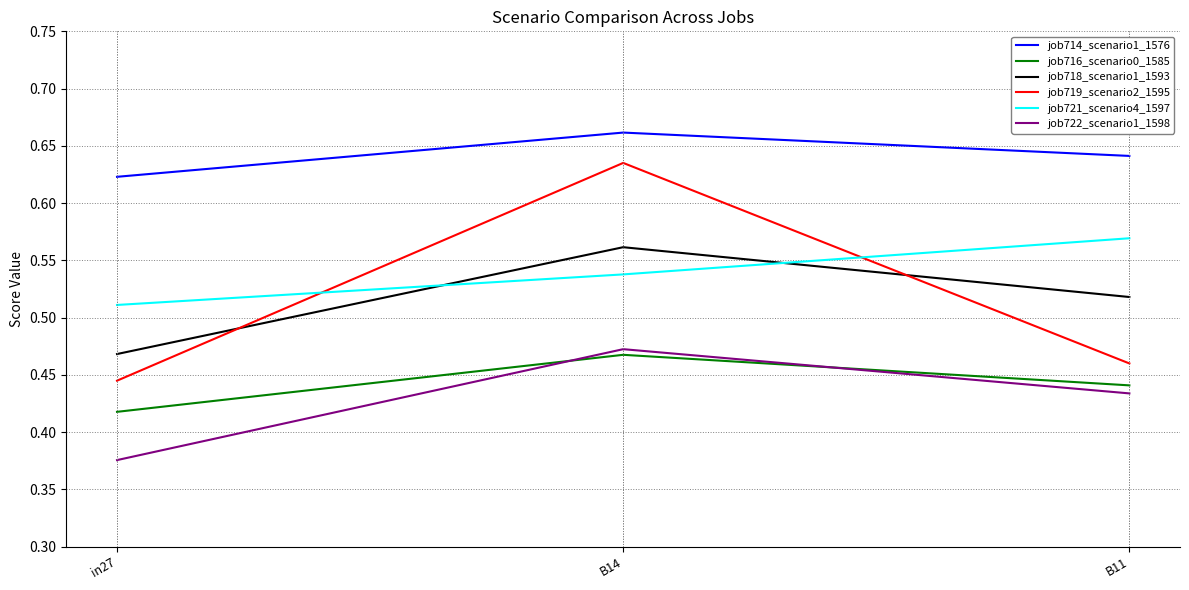

Which label corresponds to the smallest value in the chart?

in27